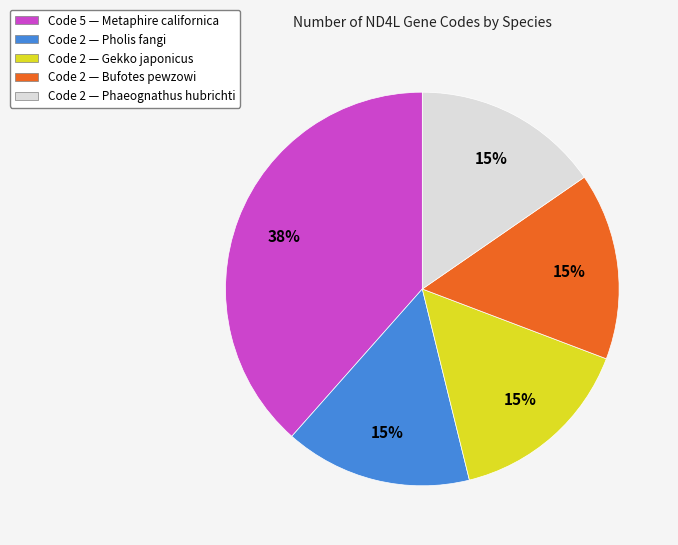

How many slices are in this pie chart?

5